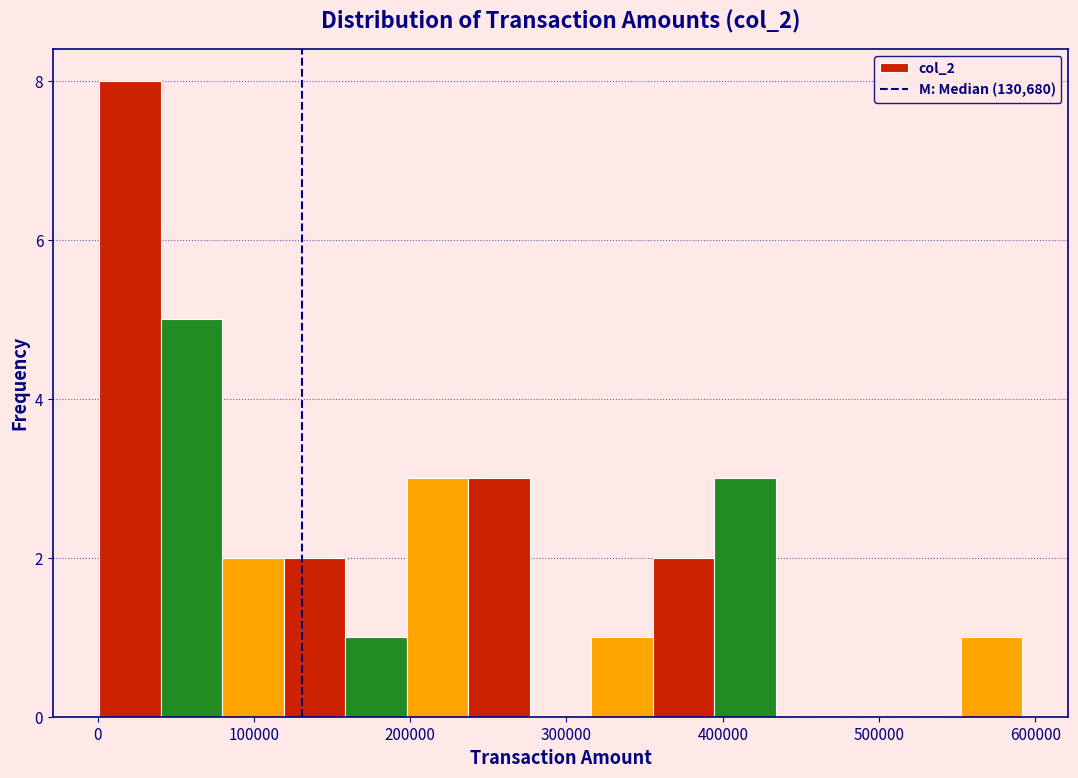

Around what value on the x-axis is the tallest bar? Give the approximate position of its centre, as read against the axis.

20000